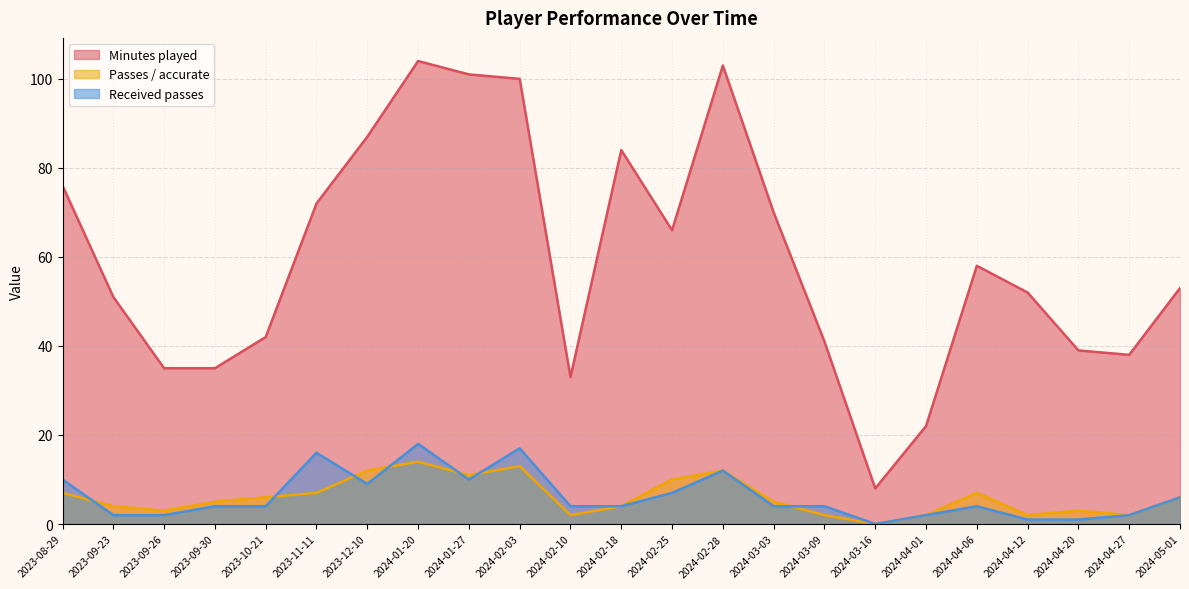

How many lines are shown in the chart?

3